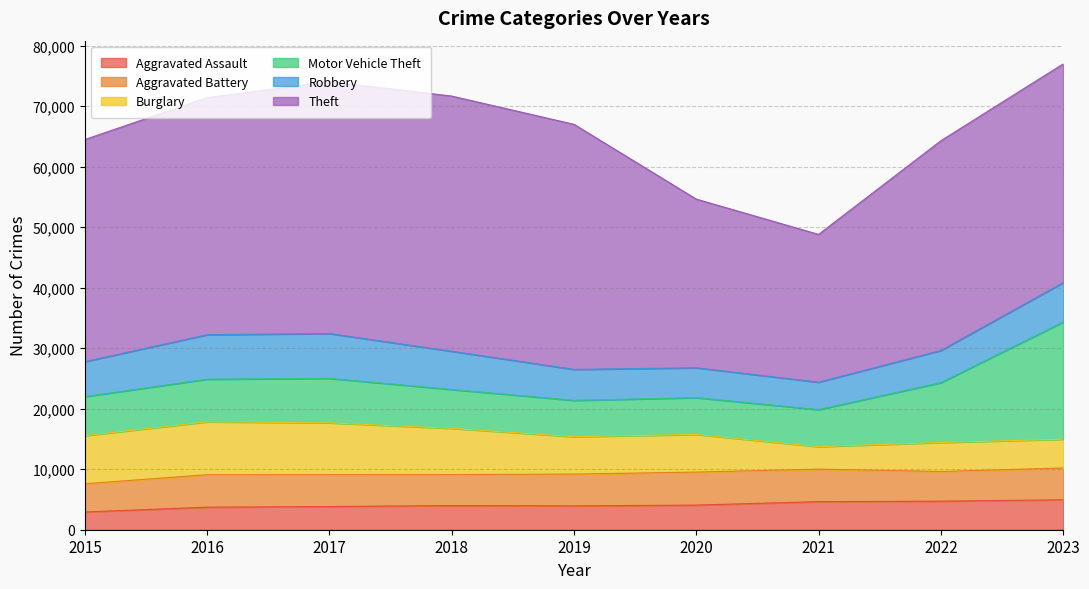

Is it true that Aggravated Assault equals 1939 at 2015?

False